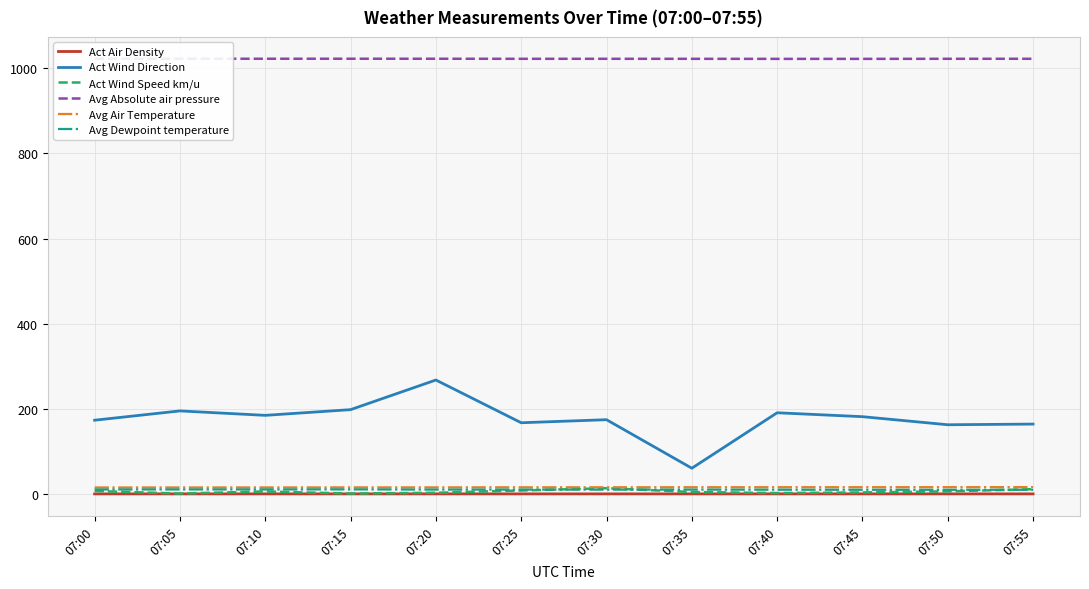

At which label does Act Wind Direction reach its minimum?

07:35